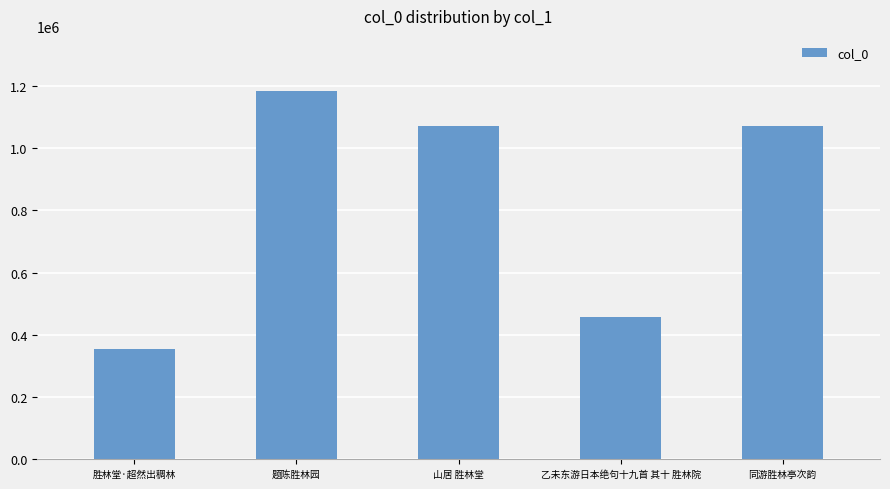

What is the ratio of the value at 山居 胜林堂 to the value at 胜林堂·超然出稠林?

3.0